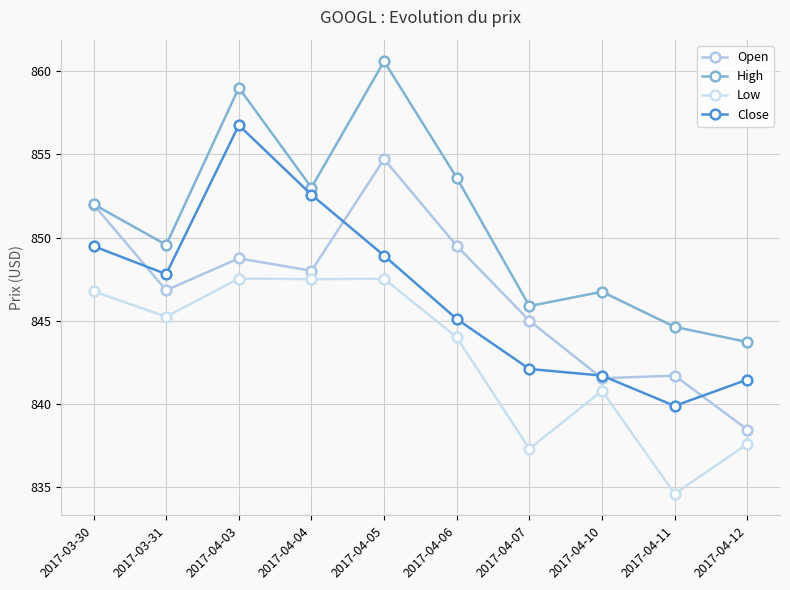

Where is the first local maximum for Close?

2017-04-03